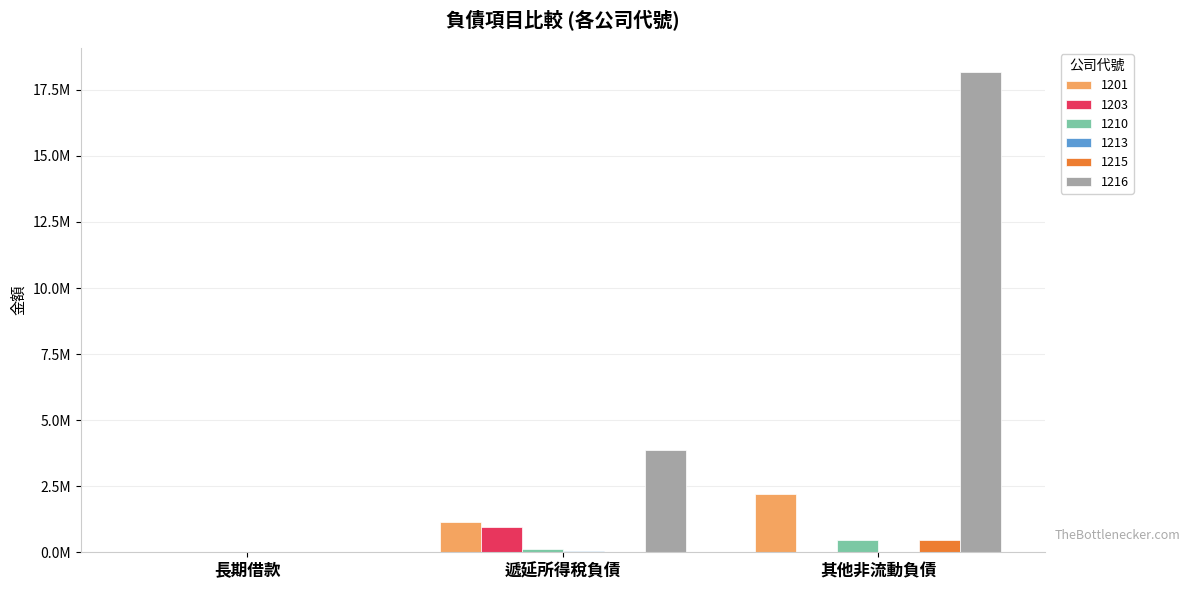

Reading left to right, list all the values displayed in this chart.

1201: 長期借款=0	遞延所得稅負債=1148937	其他非流動負債=2203172
1203: 長期借款=0	遞延所得稅負債=954323	其他非流動負債=13957
1210: 長期借款=0	遞延所得稅負債=134208	其他非流動負債=448560
1213: 長期借款=0	遞延所得稅負債=31000	其他非流動負債=6505
1215: 長期借款=0	遞延所得稅負債=14527	其他非流動負債=471176
1216: 長期借款=0	遞延所得稅負債=3858747	其他非流動負債=18179794